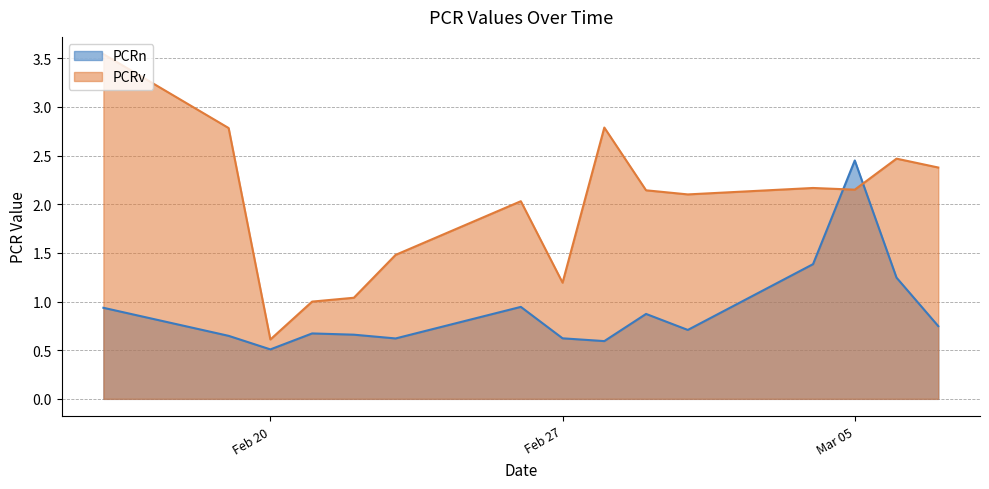

At how many categories does at least one series exceed 3?

1